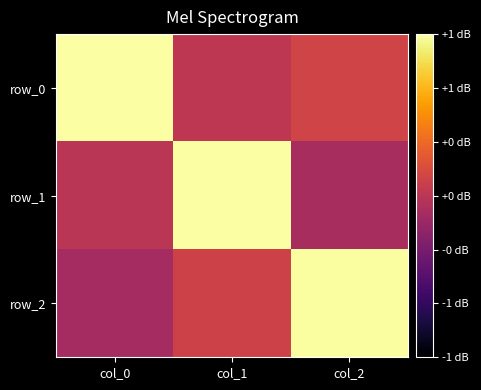

Which label corresponds to the largest value in the chart?

col_1